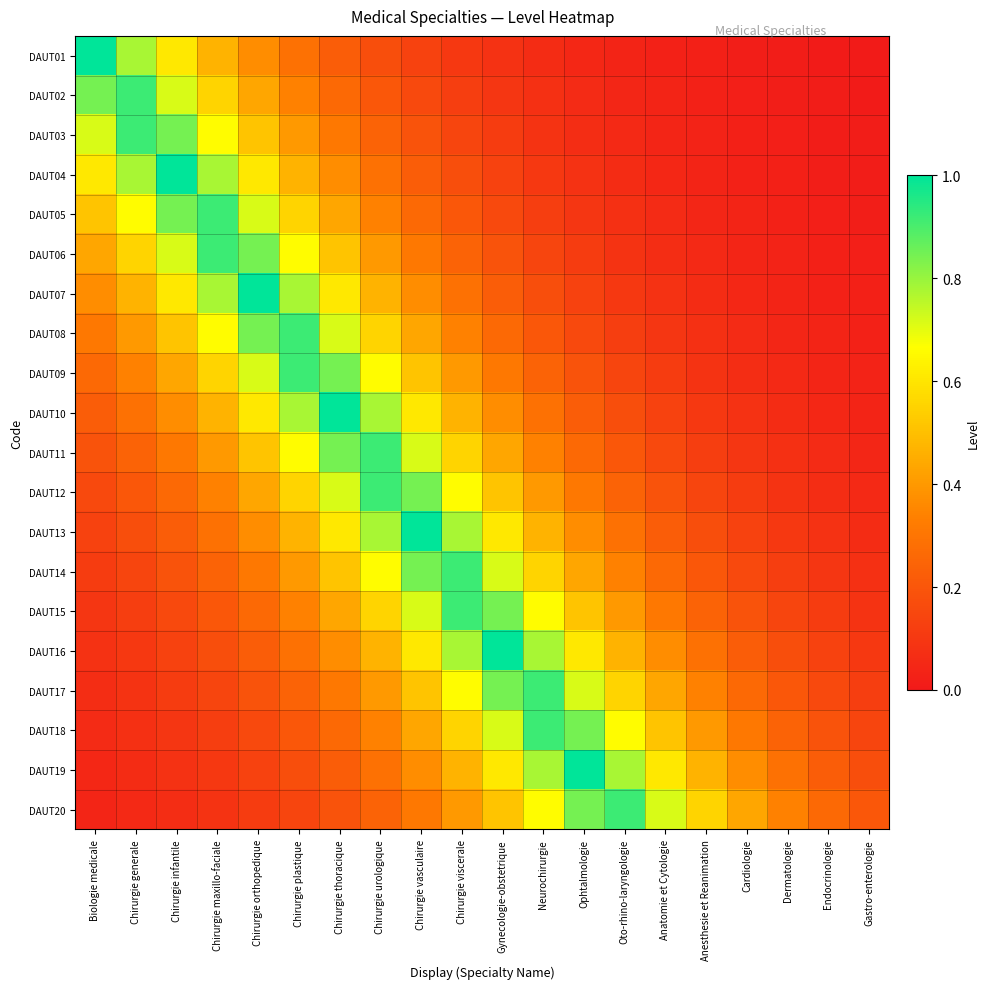

Rank the series by their maximum value, from highest to lowest.

DAUT01, DAUT04, DAUT07, DAUT10, DAUT13, DAUT16, DAUT19, DAUT02, DAUT03, DAUT05, DAUT06, DAUT08, DAUT09, DAUT11, DAUT12, DAUT14, DAUT15, DAUT17, DAUT18, DAUT20